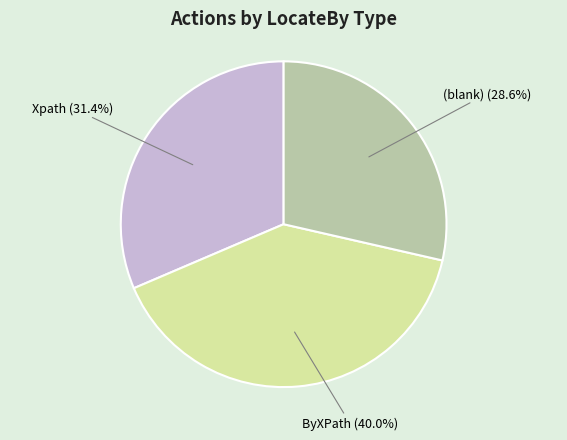

Count the number of slices in the pie.

3